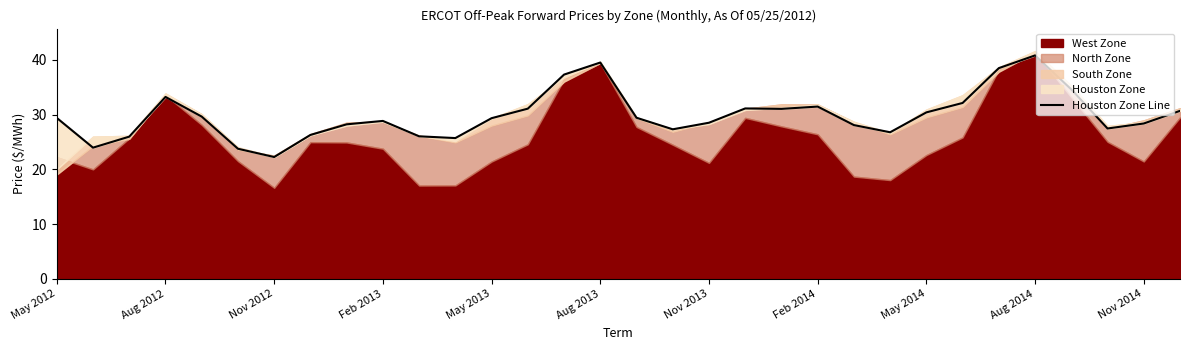

What is the difference between the maximum and minimum values?

18.6